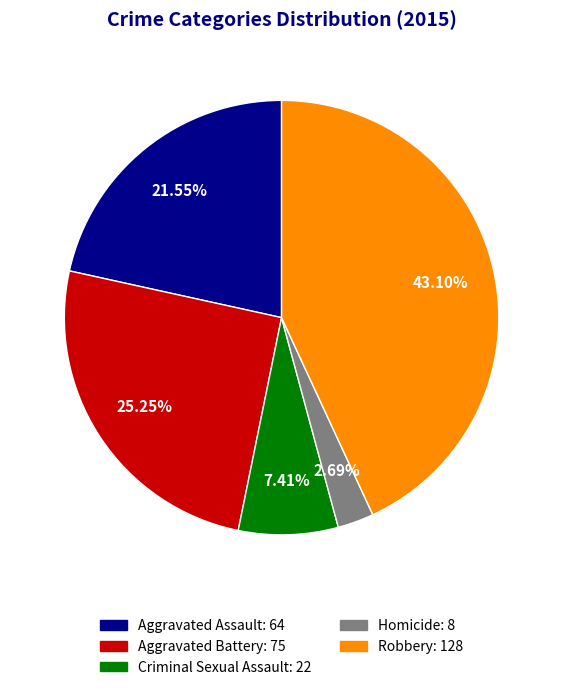

Is it true that Homicide is 3% of the pie?

True